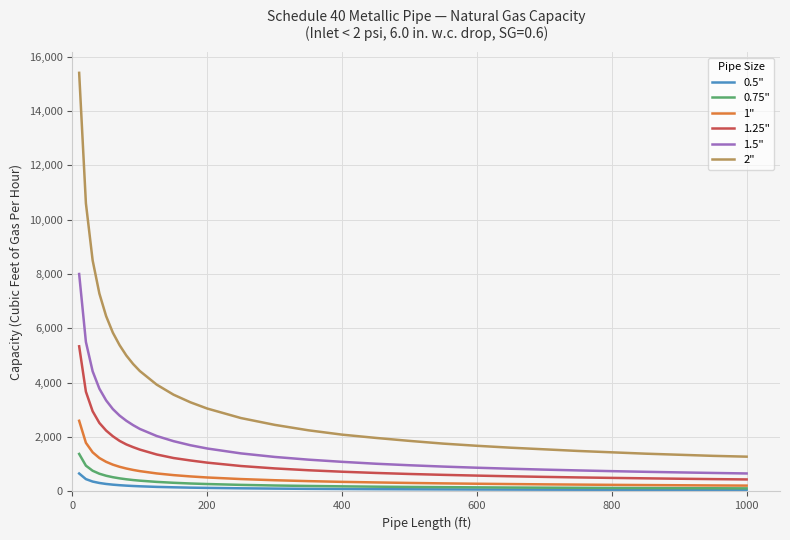

Which series has the largest range (max minus min)?

2"